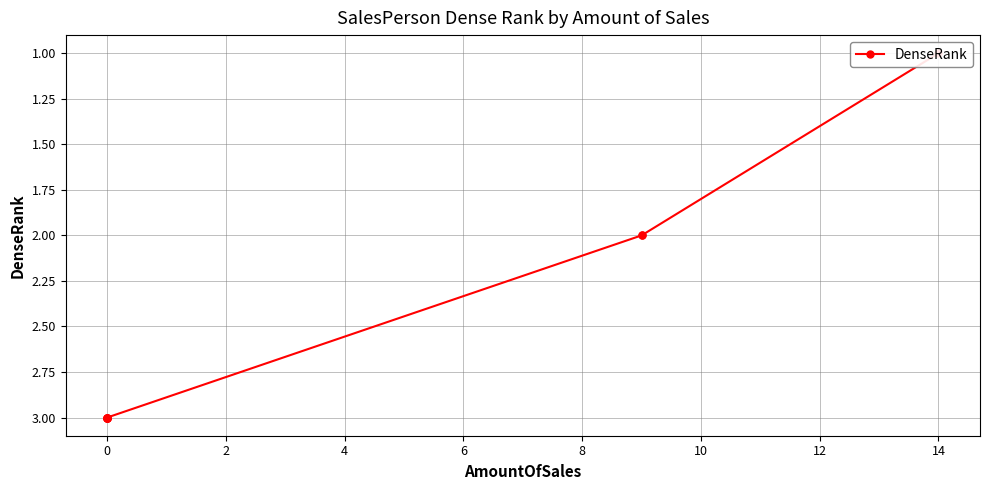

What is the change in value from 2 to 6?

+1